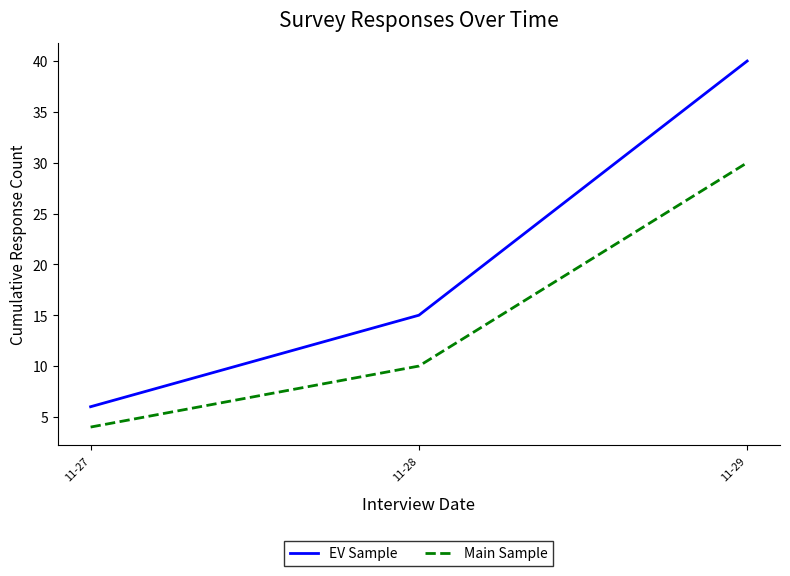

What is the average value of the Main Sample series?

15